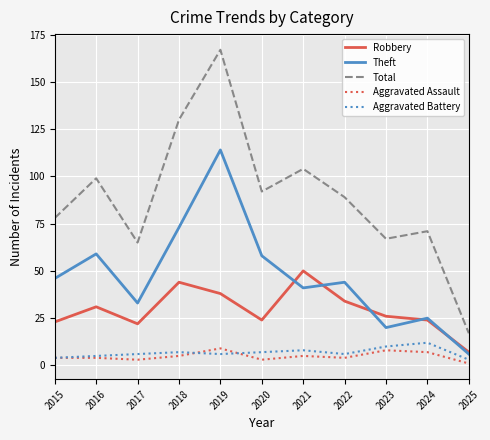

At which category is the sum across all series the highest?

2019